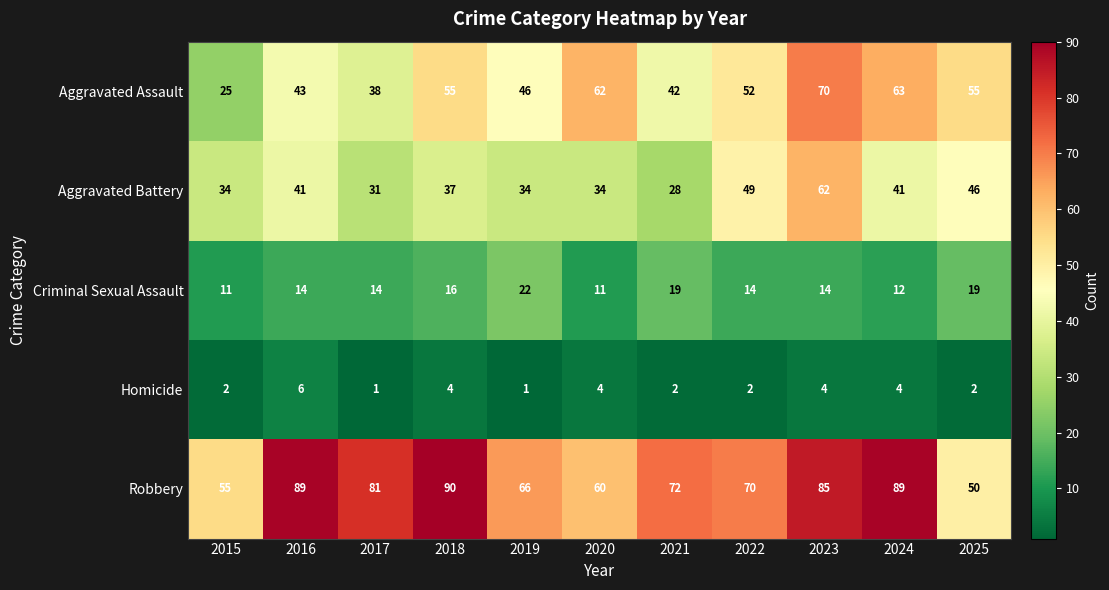

Which series has the largest range (max minus min)?

Aggravated Assault